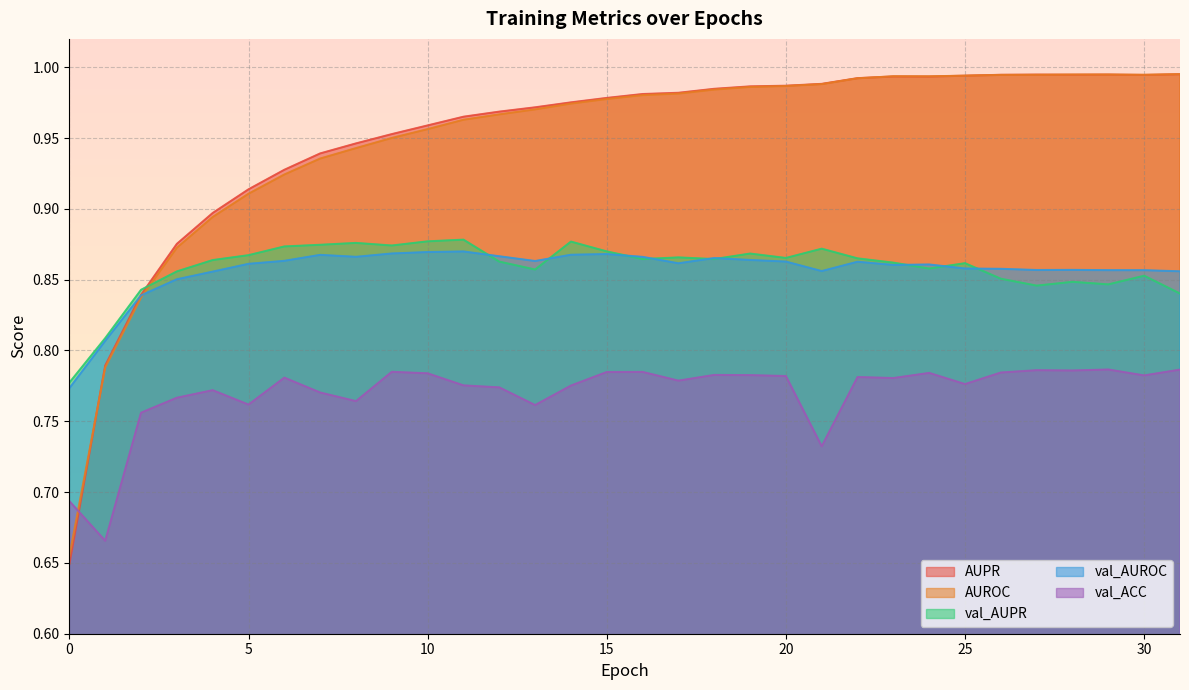

True or false: AUPR and AUROC intersect in this chart.

True